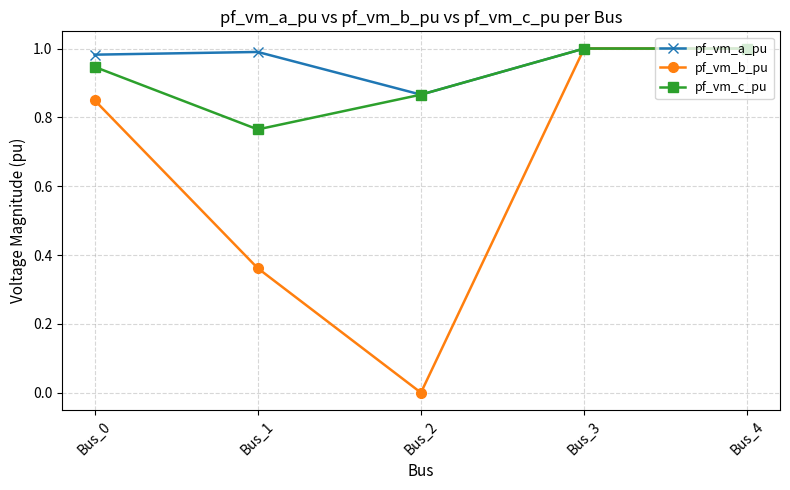

Rank the series by their average value, from lowest to highest.

pf_vm_b_pu, pf_vm_c_pu, pf_vm_a_pu